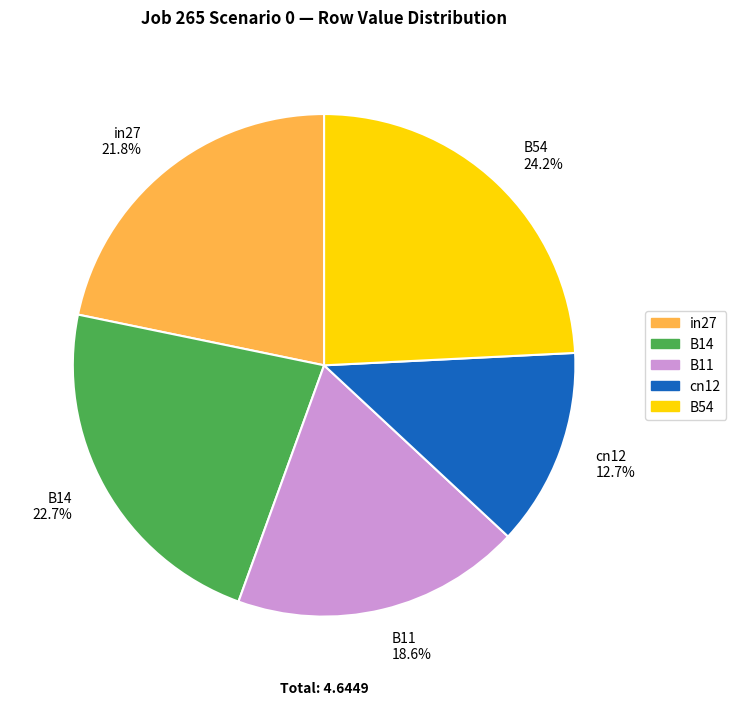

Does any single category account for the majority?

No